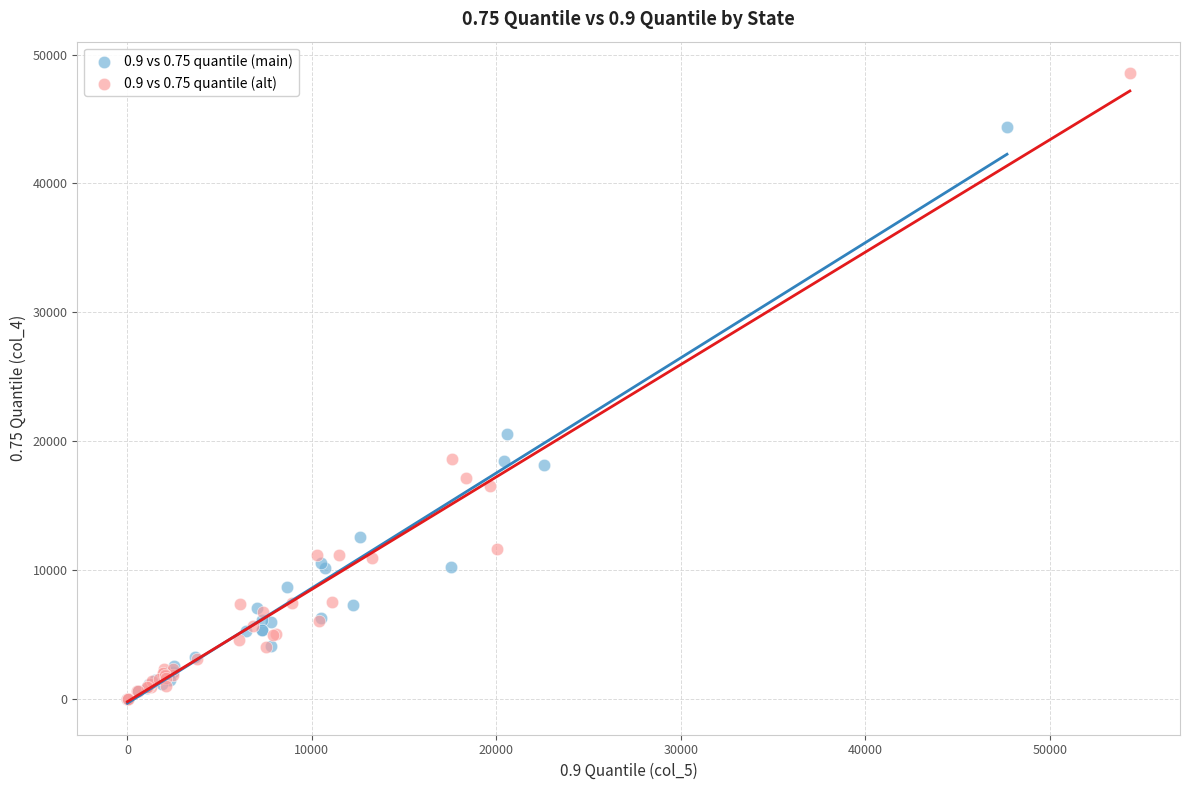

What are all the series names shown in the legend?

0.9 vs 0.75 quantile (main), 0.9 vs 0.75 quantile (alt)